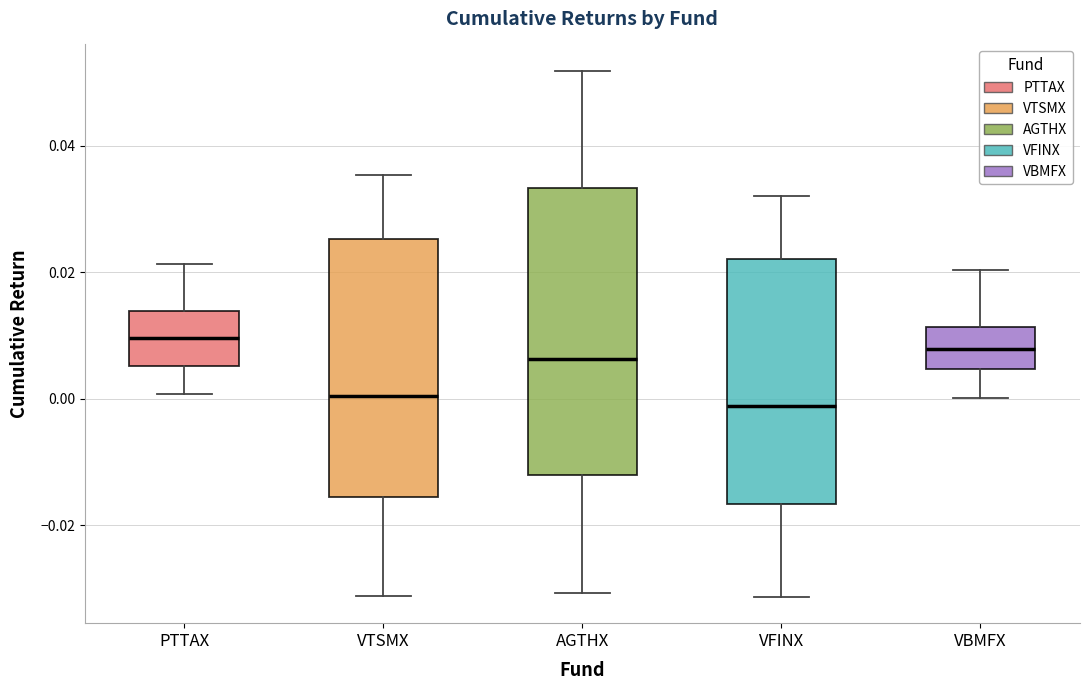

Where does the upper whisker of the box for AGTHX end on the y-axis? The values are not printed on the chart, so give them approximately, as read against the axis.

0.052